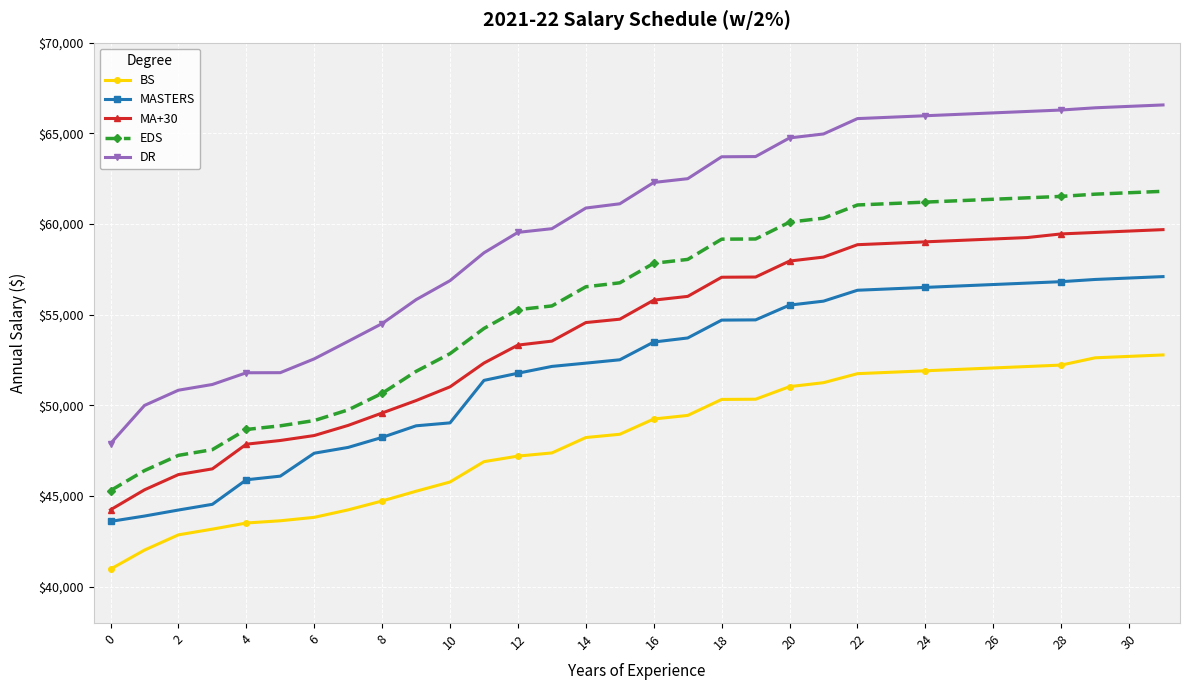

What is the value of the MASTERS point at the 29th from the left?

56821.7